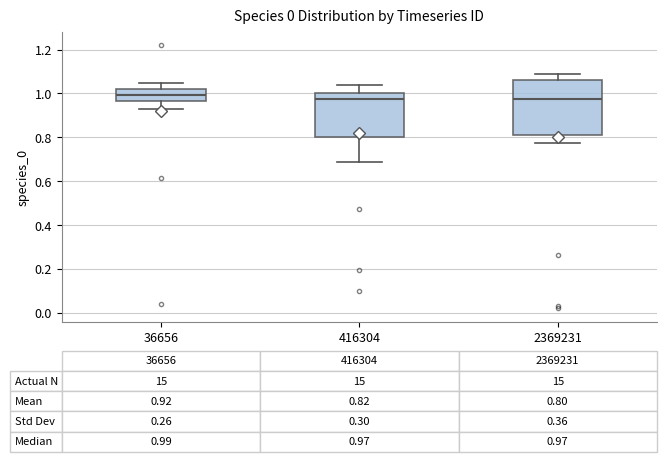

Which box is the tallest, from its lower edge to its upper edge?

2369231